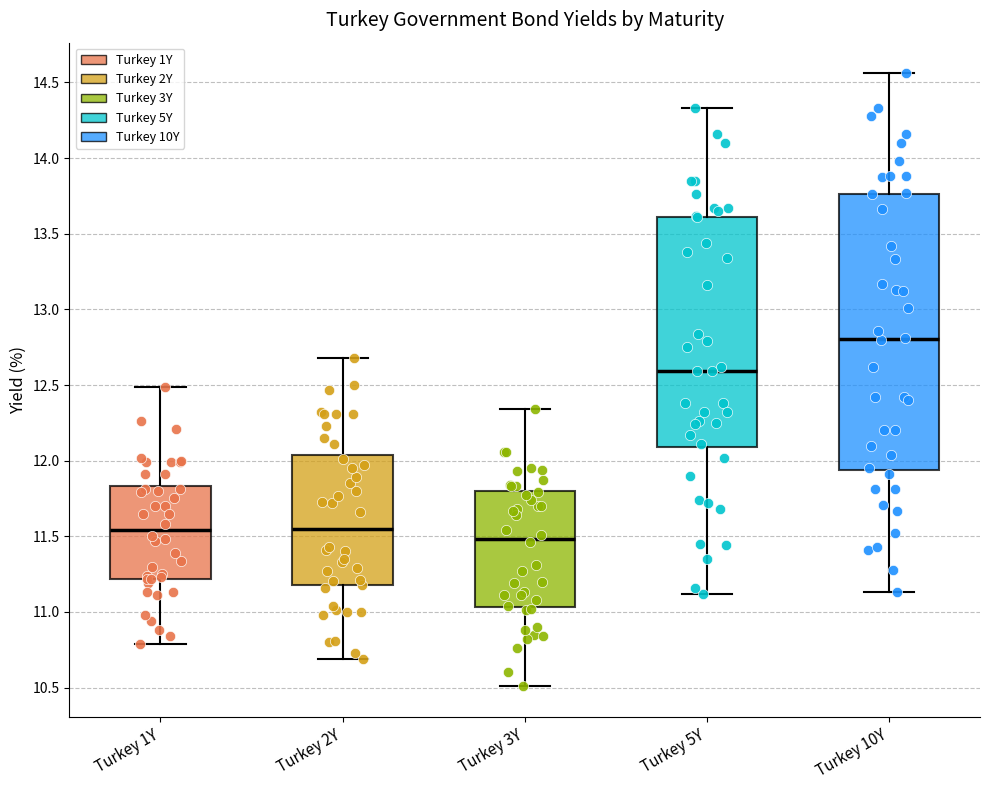

Which box's median line is the highest?

Turkey 10Y